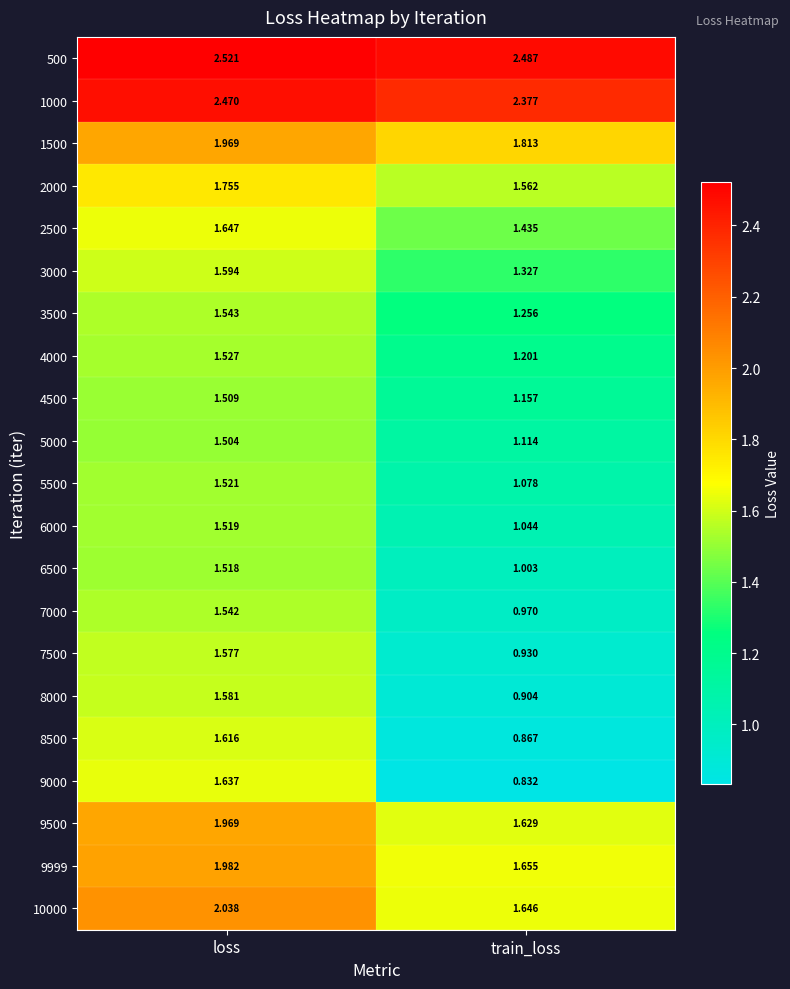

Which label corresponds to the smallest value in the chart?

train_loss